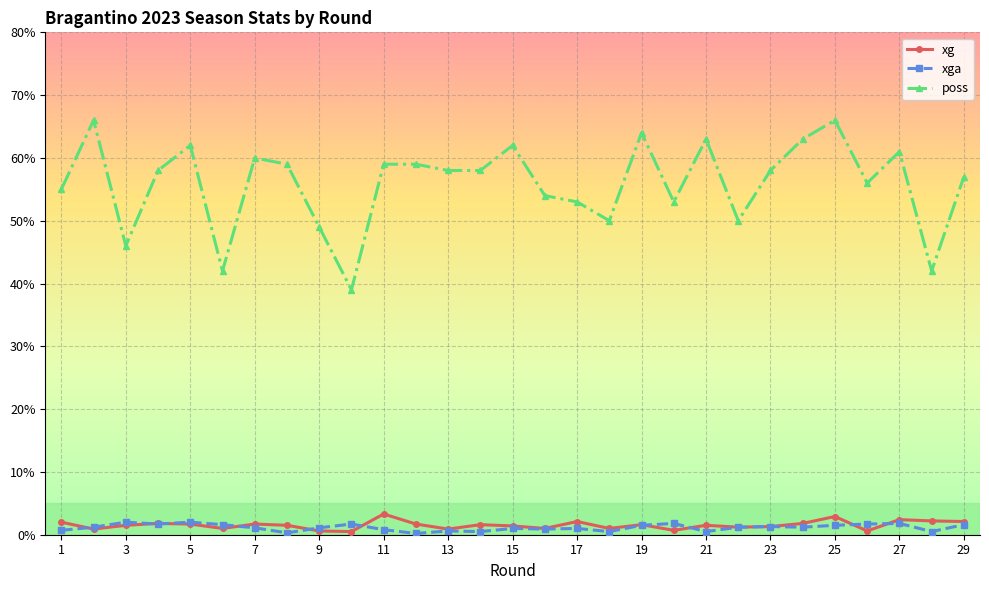

True or false: poss has more than 0 points higher than both neighbors.

True